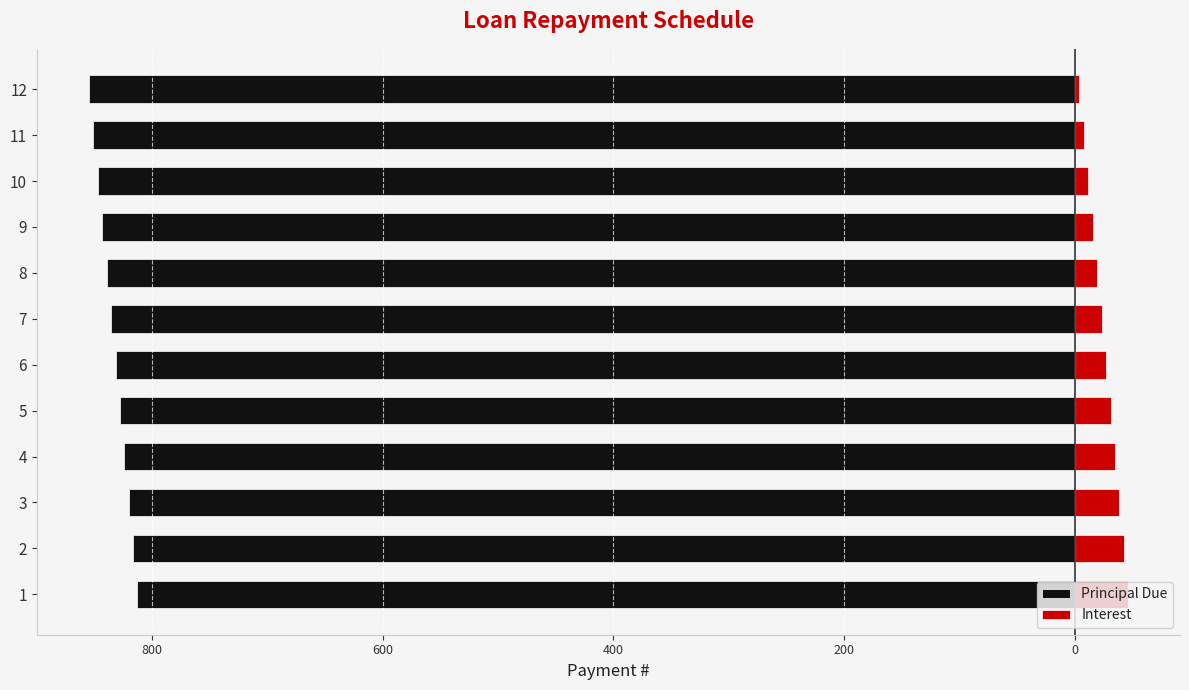

The value of Principal Due at 9 is -1512.4. True or false?

False